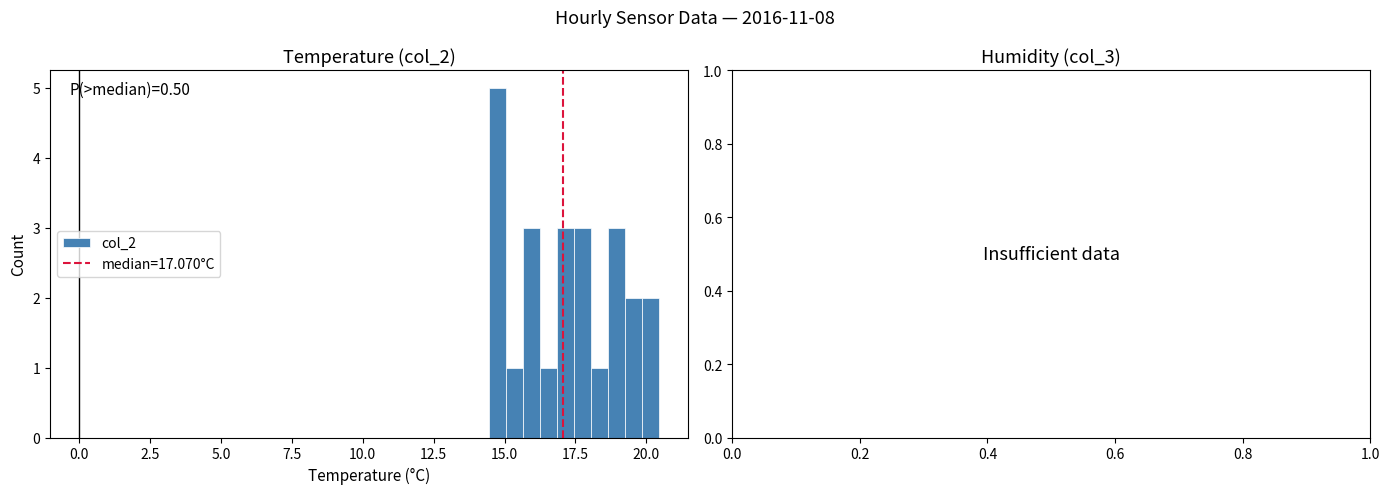

Around what value on the x-axis is the tallest bar? Give the approximate position of its centre, as read against the axis.

15.0